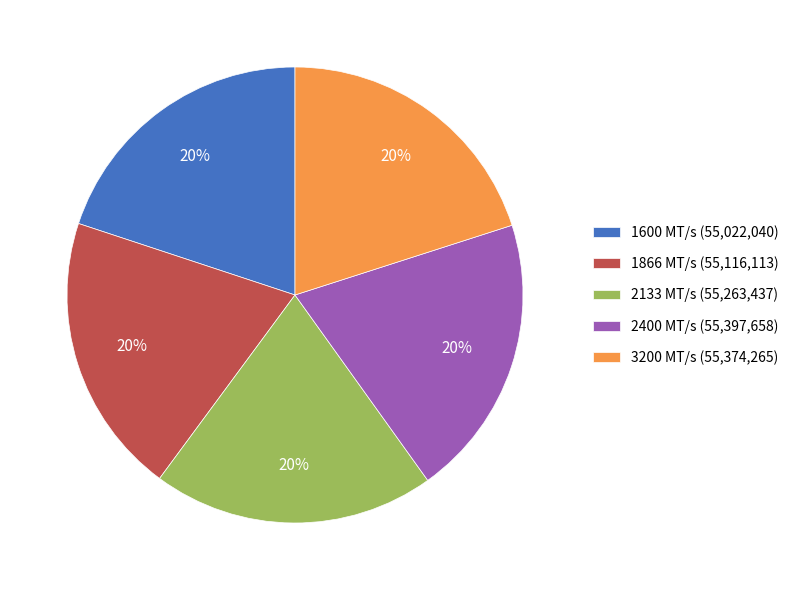

Is it true that 2400 is 30% of the pie?

False